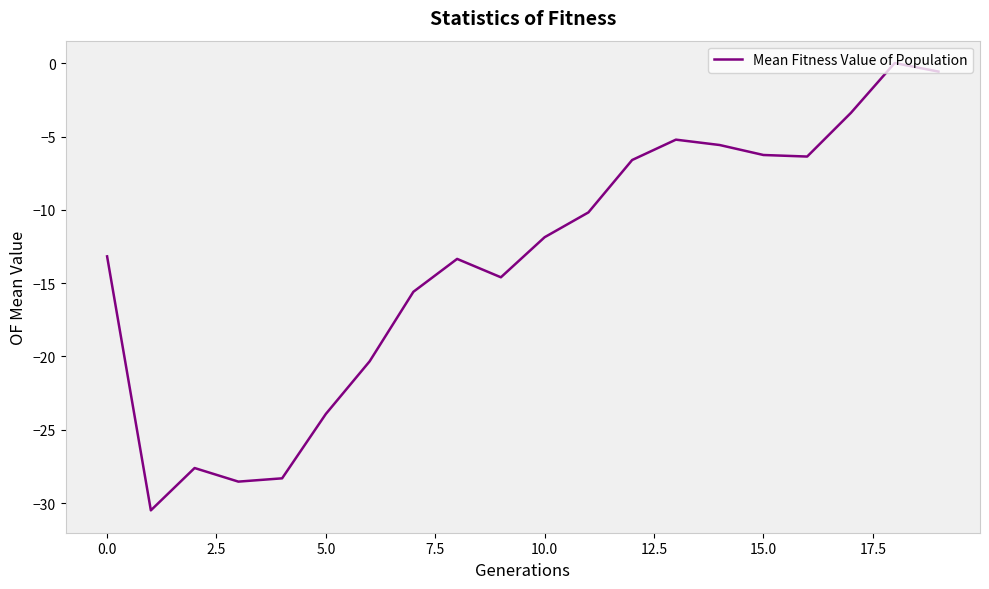

How many distinct data groups are displayed?

1